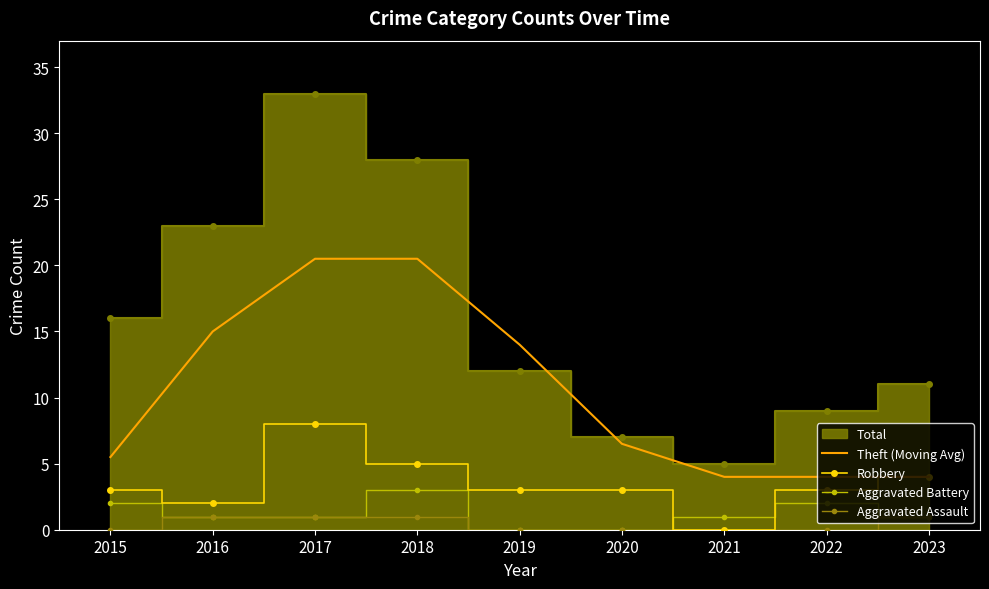

Which category has the lowest value in the Robbery series?

2021